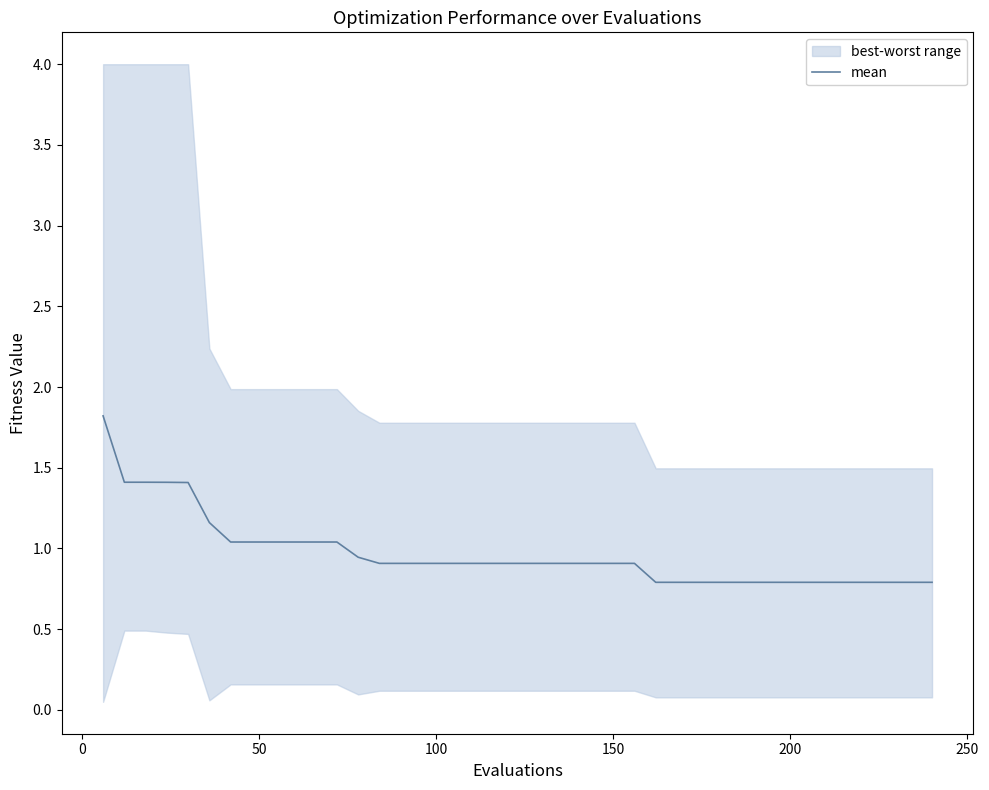

What is the value of the 15th point from the left?

0.9